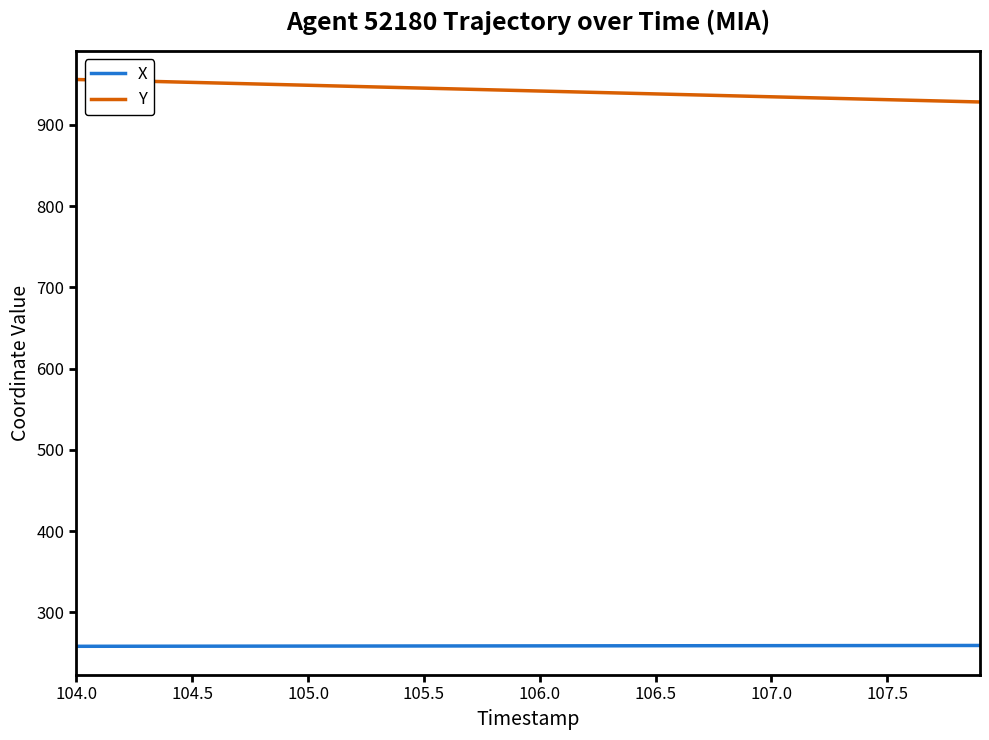

What is the average value of the X series?

258.9